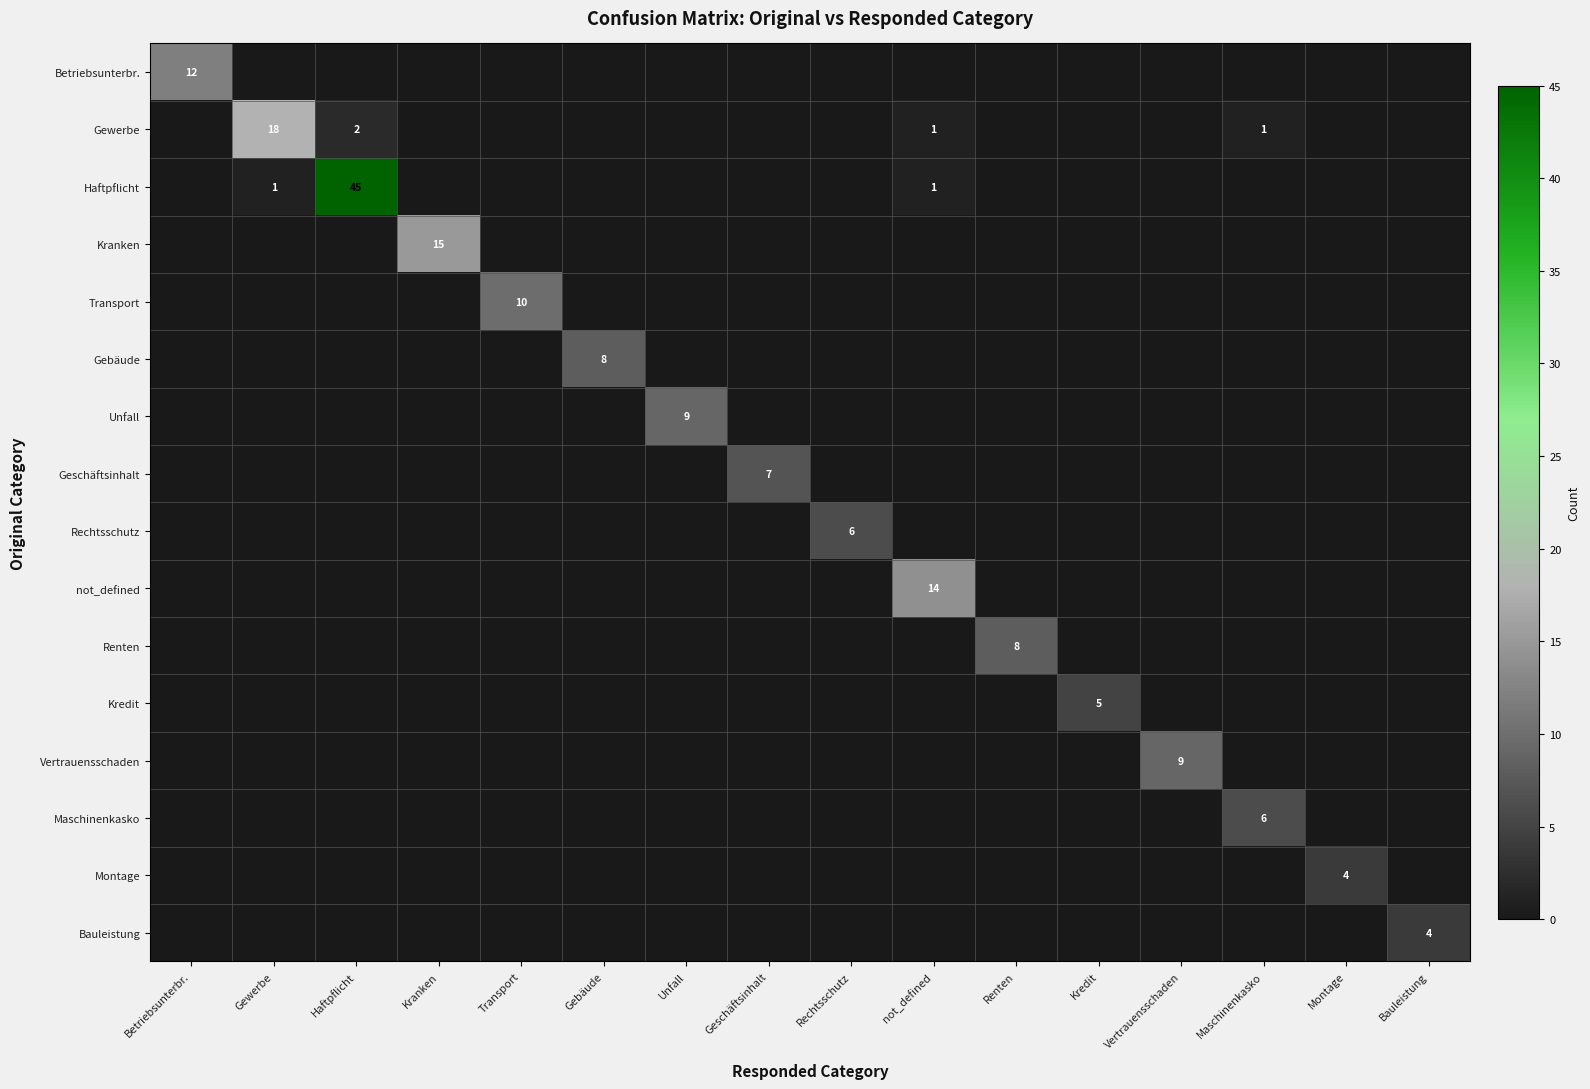

Count the number of data series in this chart.

16